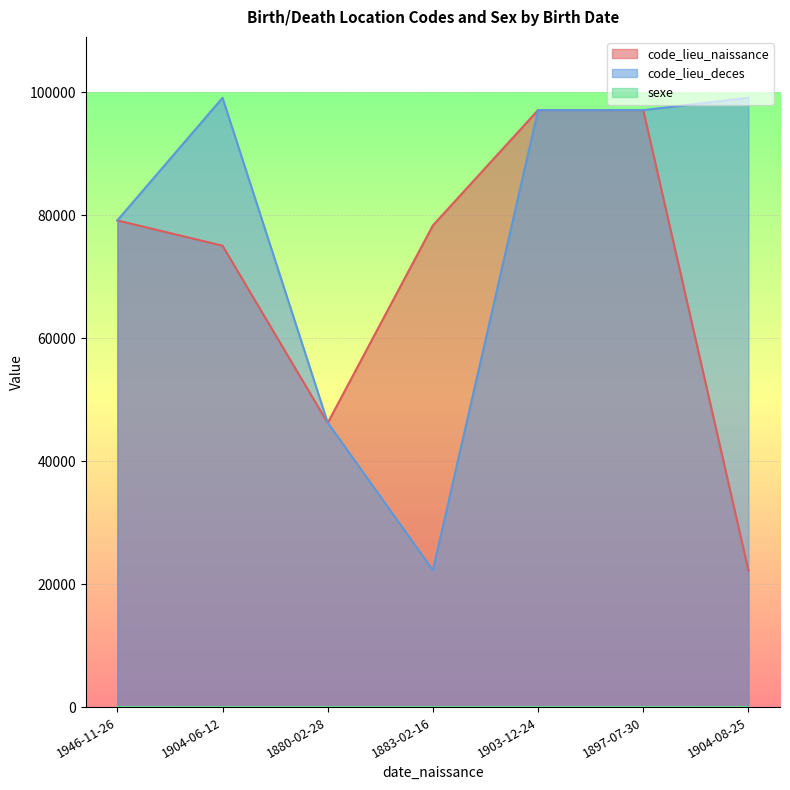

What is the maximum value for code_lieu_deces?

99122